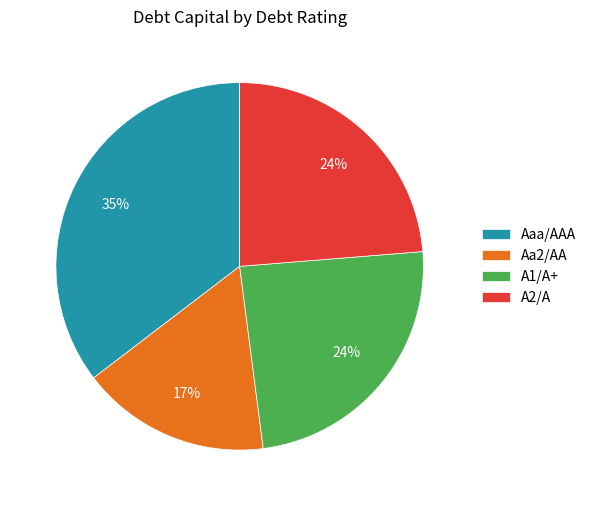

Which has a higher value, A2/A or Aaa/AAA?

Aaa/AAA